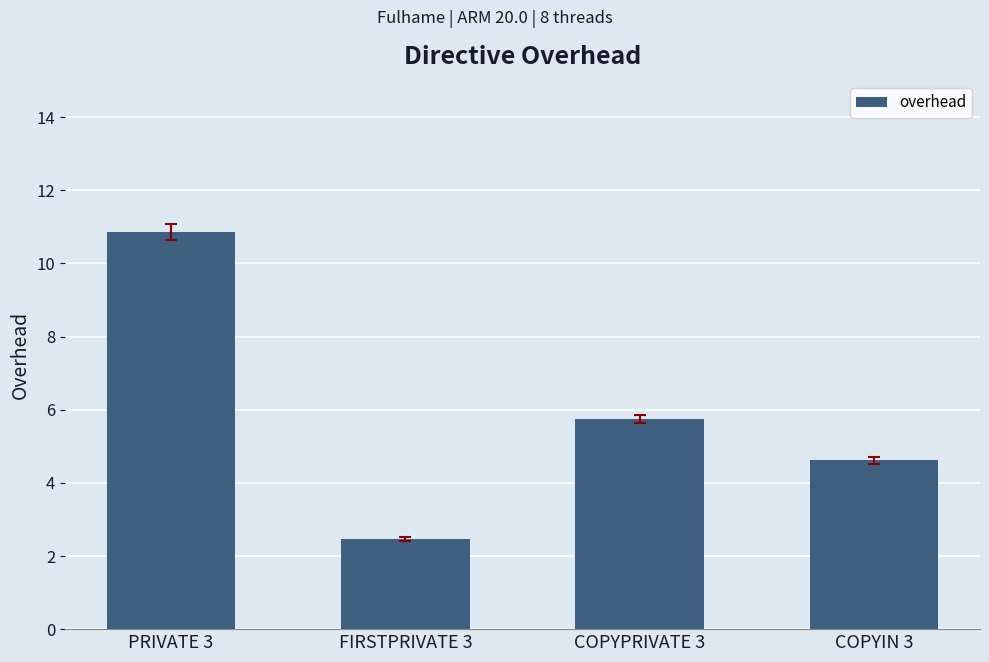

Reading right to left, what are all the values shown in this chart?

4.6	5.7	2.5	10.9